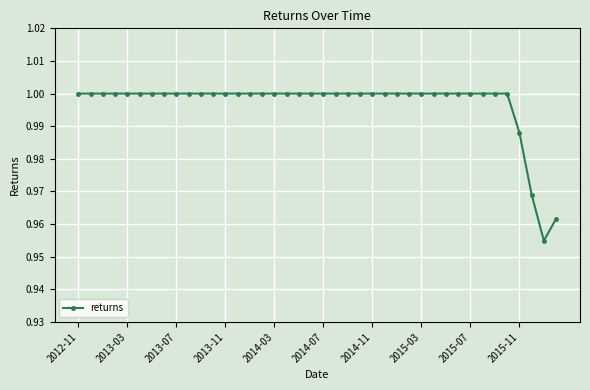

What is the sum of all values?

39.9